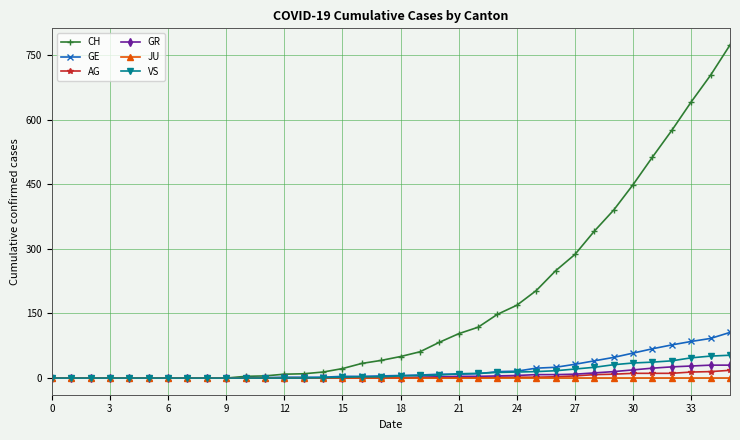

What is the maximum value shown in the chart?

773